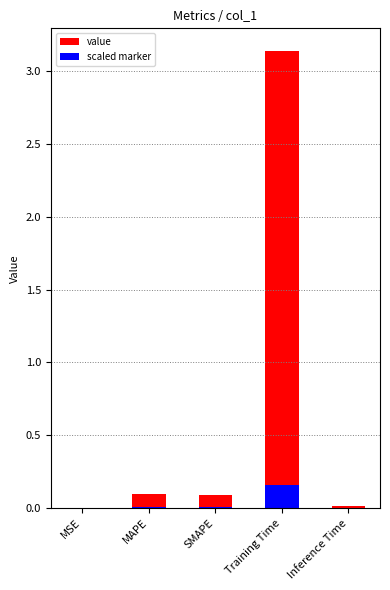

True or false: the data shows 3.1 at Training Time.

True